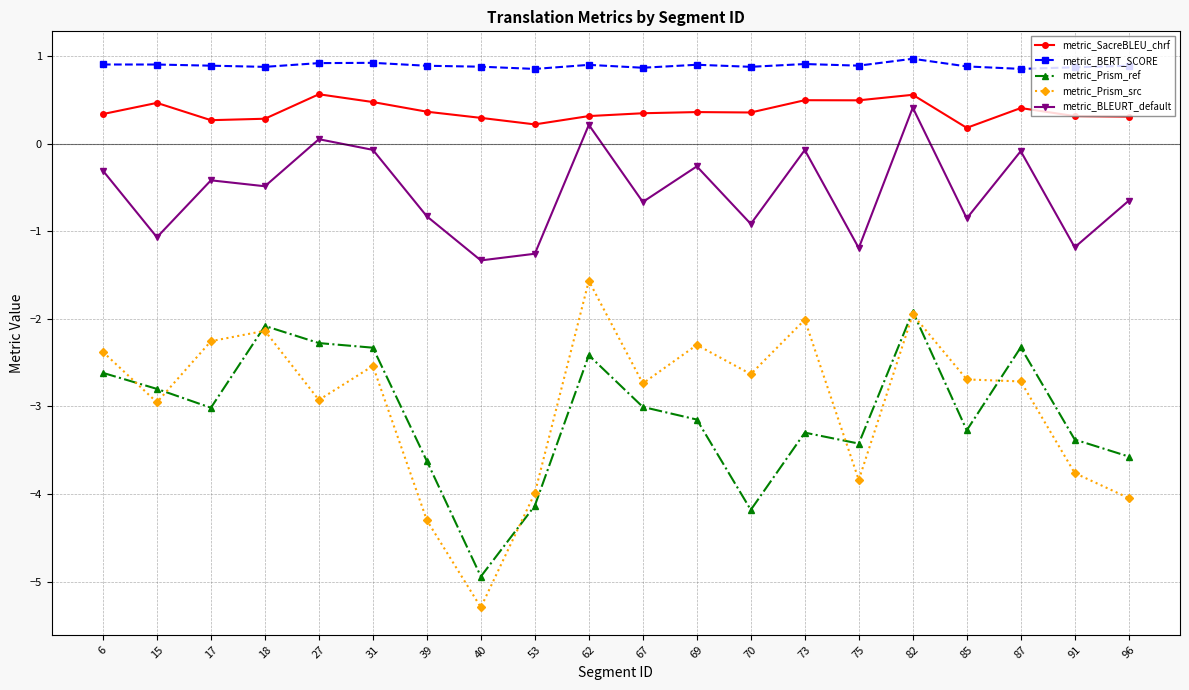

Is it true that metric_SacreBLEU_chrf equals 0.2 at 85?

True